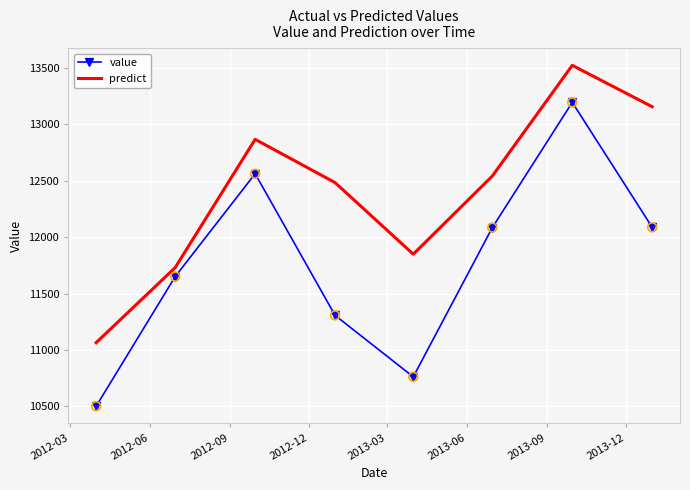

Which series has the largest total across all categories?

predict